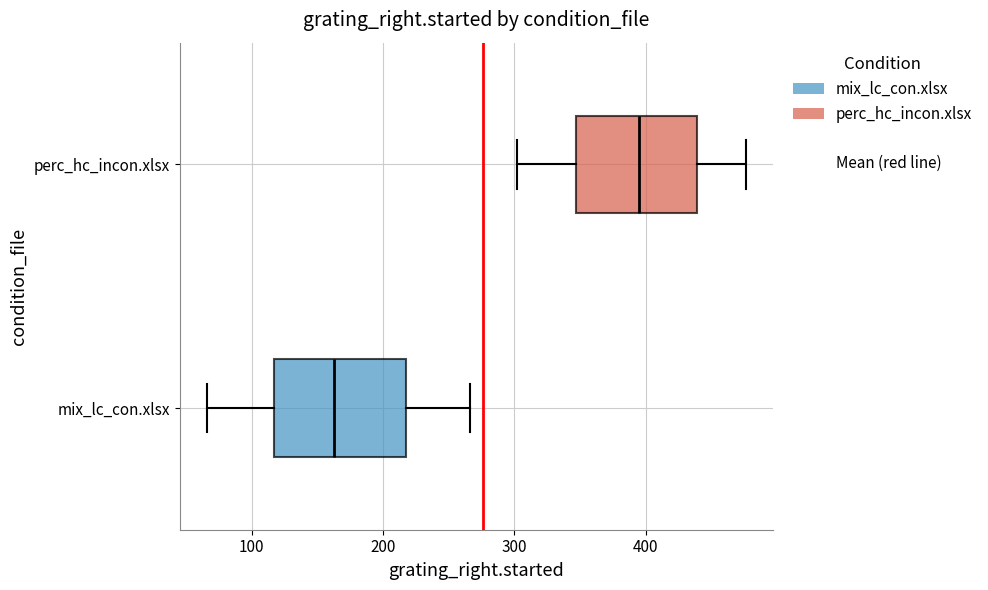

Reading bottom to top, transcribe this box plot: for each box, give where its median line is, the range the box spans, and where its two whiskers end, as read against the x-axis. The values are not printed on the chart, so give them approximately, as read against the axis.

mix_lc_con.xlsx: median 160, box 120 to 220, whiskers 70 to 270
perc_hc_incon.xlsx: median 390, box 350 to 440, whiskers 300 to 480